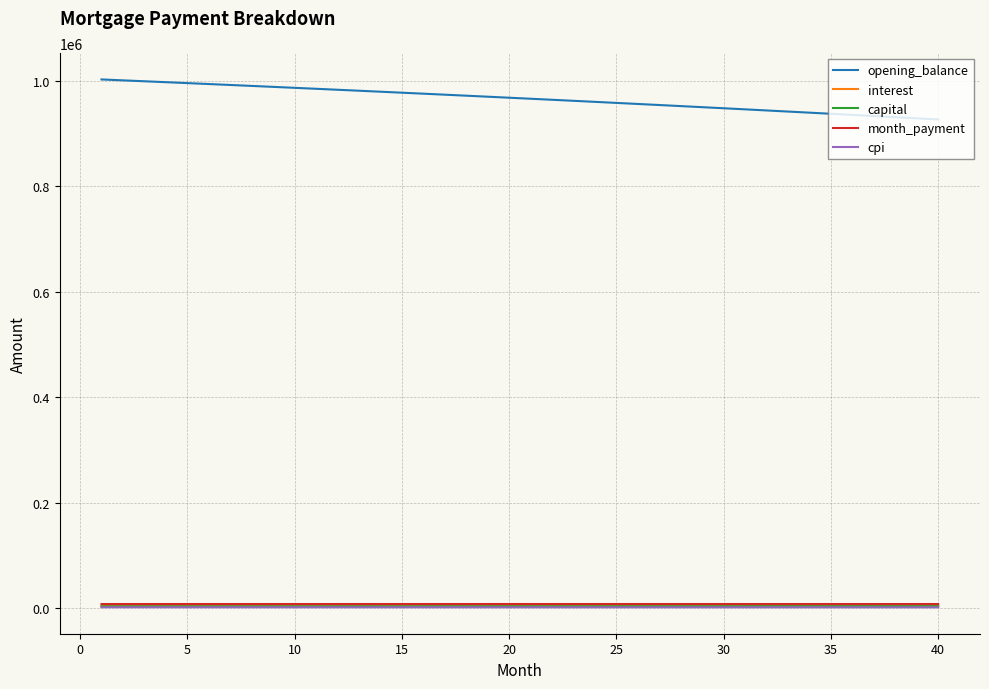

Is this an area chart (filled region under the line)?

No